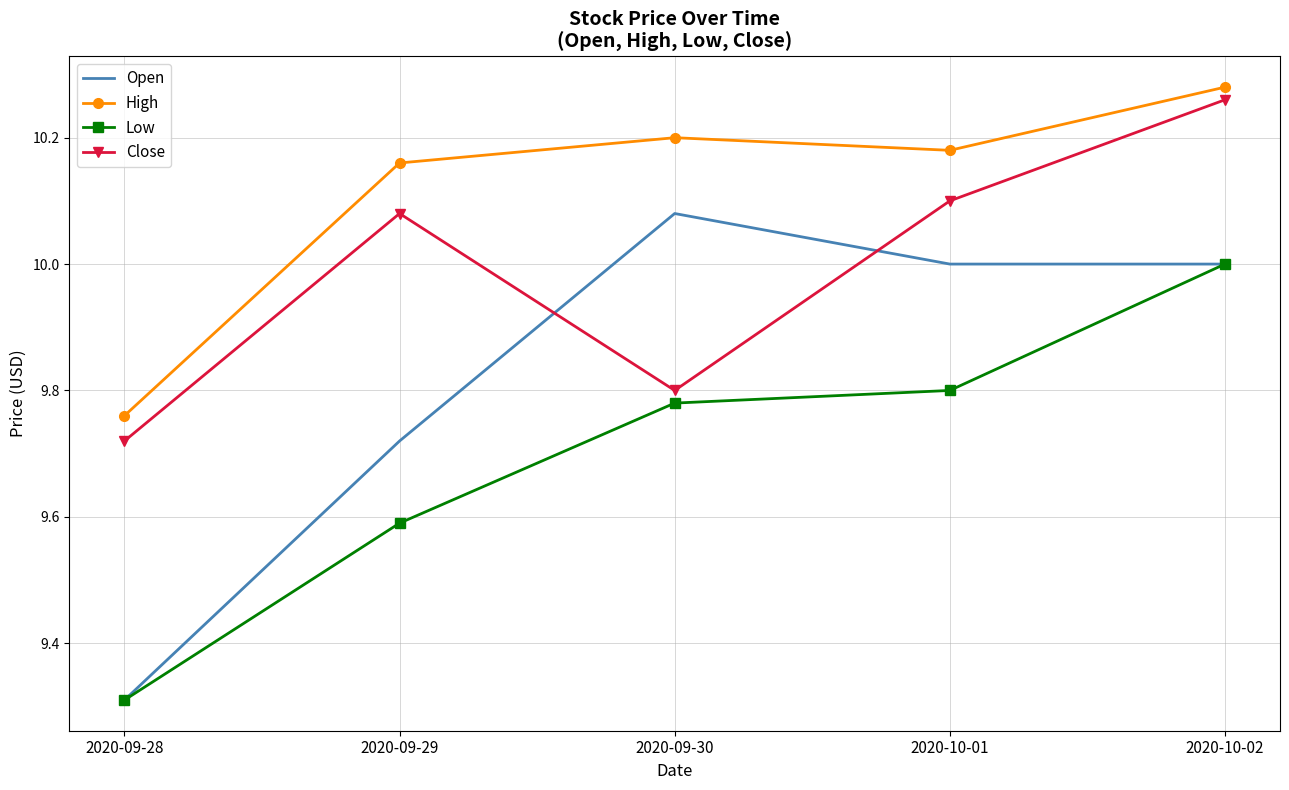

The Open series shows 15.4 at 2020-10-01. True or false?

False